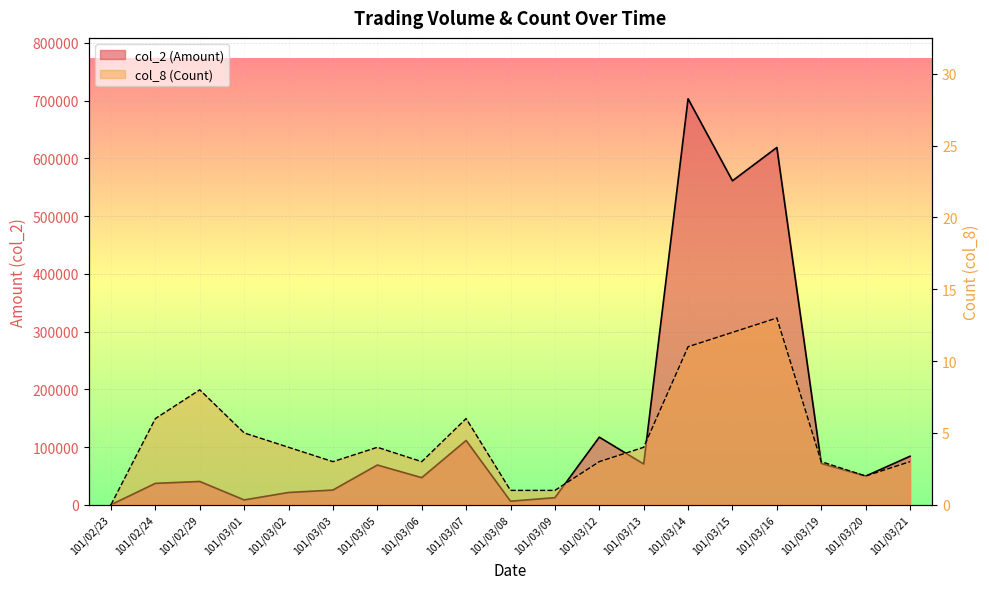

What position from the right is 101/03/13?

7